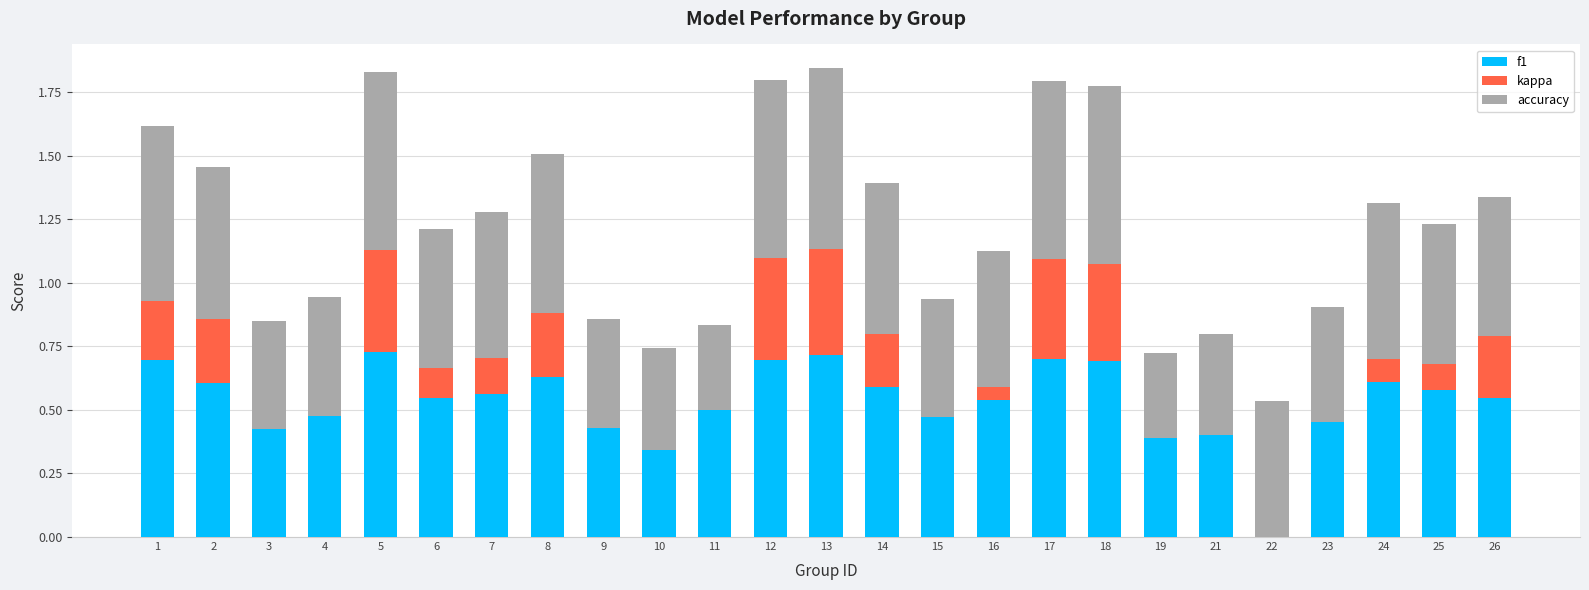

What is the sum of all f1 values?

13.3